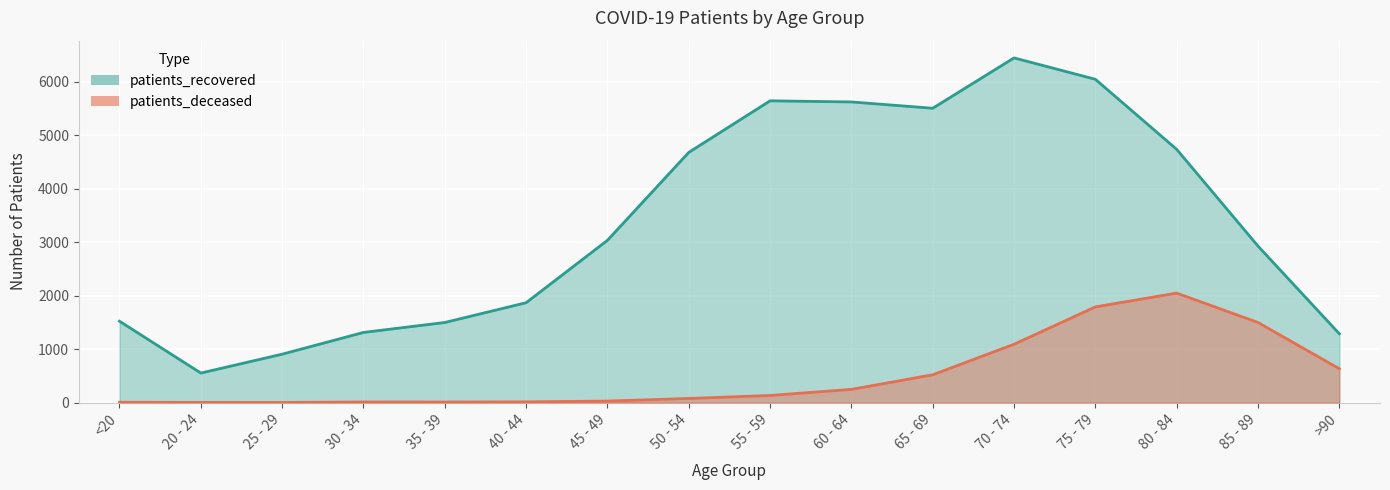

What is the difference between the maximum and minimum values in the patients_recovered series?

5896